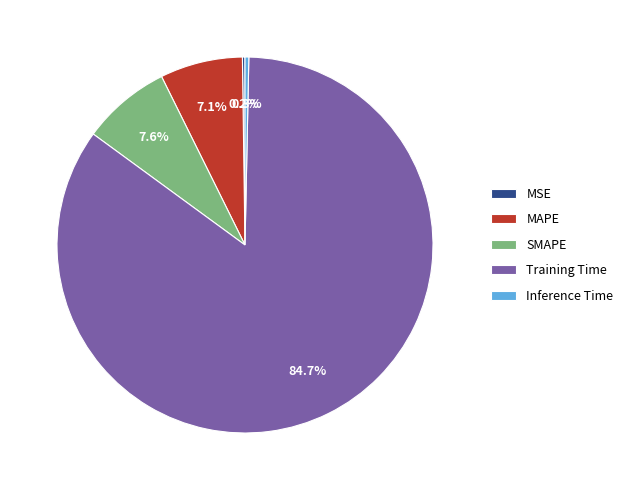

Which slice is the largest?

Training Time